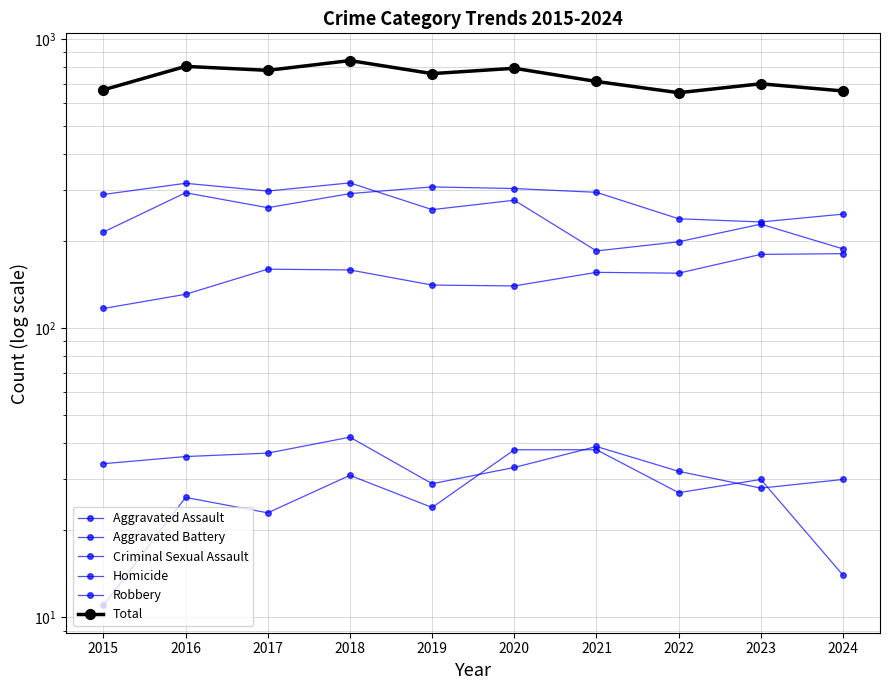

At which label does Total first exceed 759?

2016